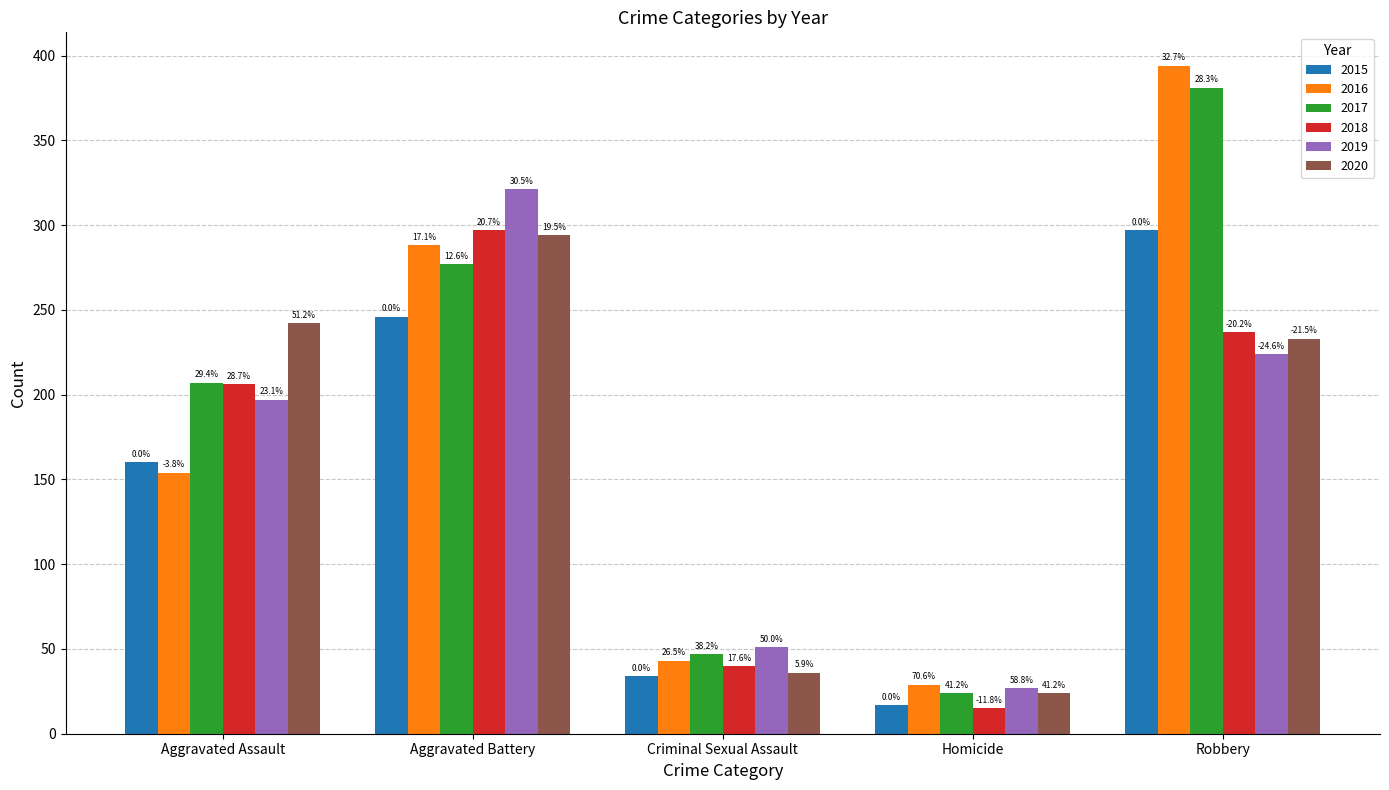

Which category has the highest value across all series?

Robbery